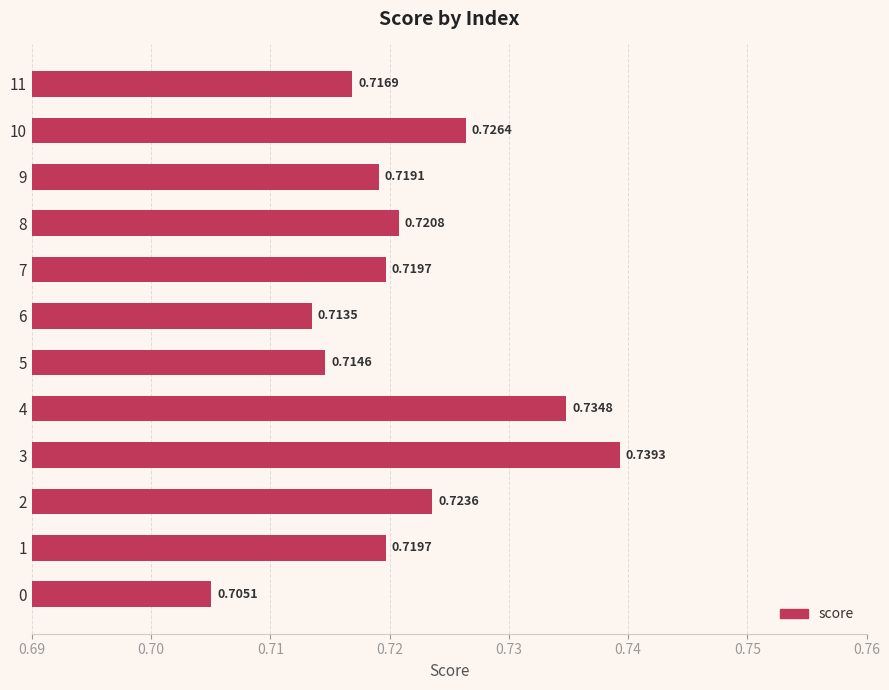

How many bars are there in total?

12